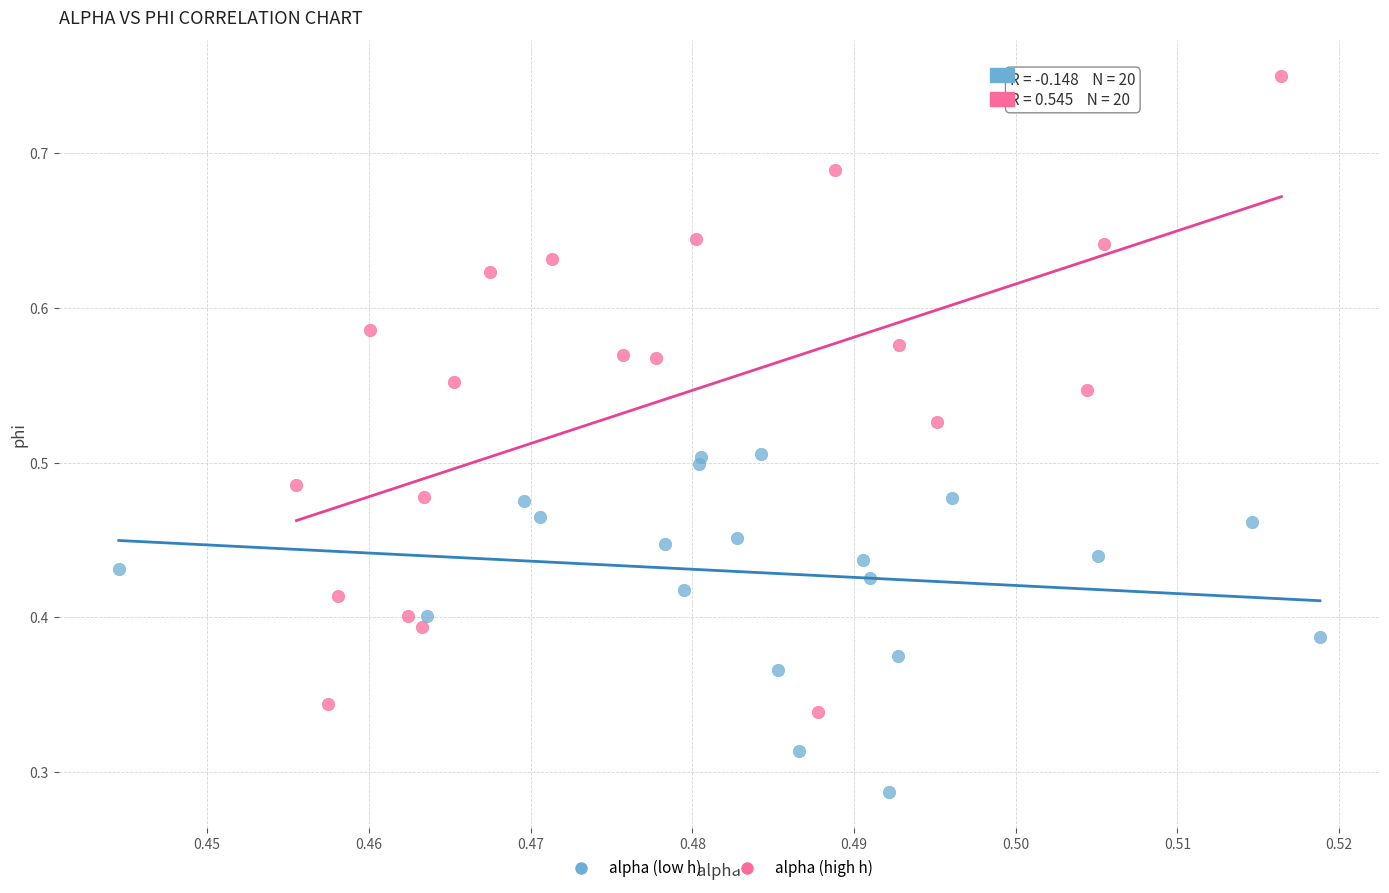

Which series contains the lowest Y value?

alpha (low h)